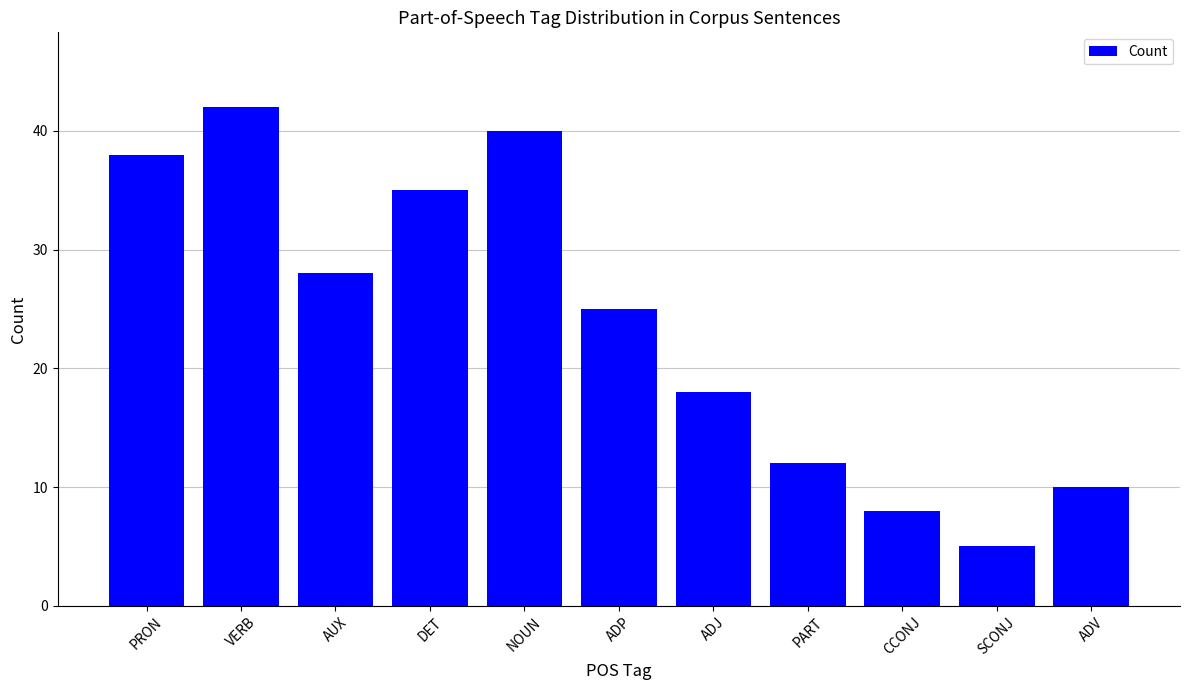

Reading left to right, extract all data points from this chart.

38	42	28	35	40	25	18	12	8	5	10